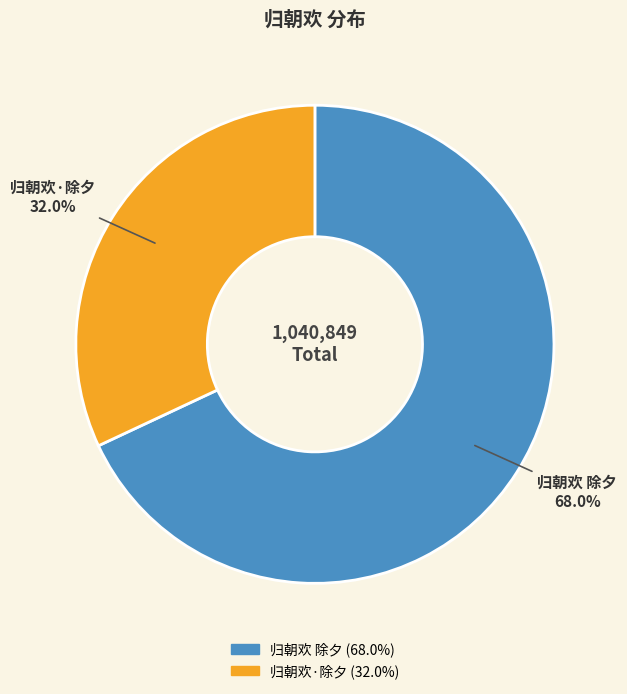

How many slices are in this pie chart?

2